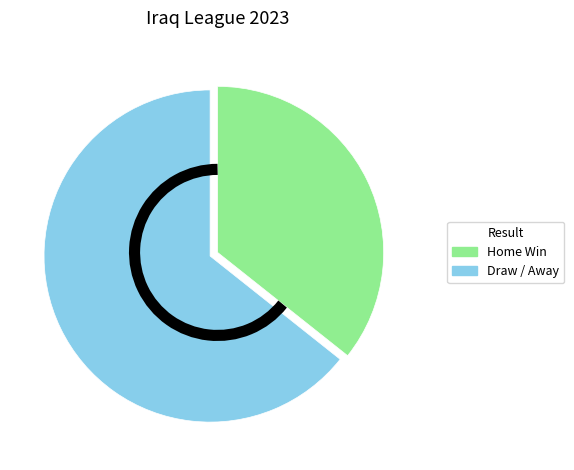

Does any single category account for the majority?

Yes